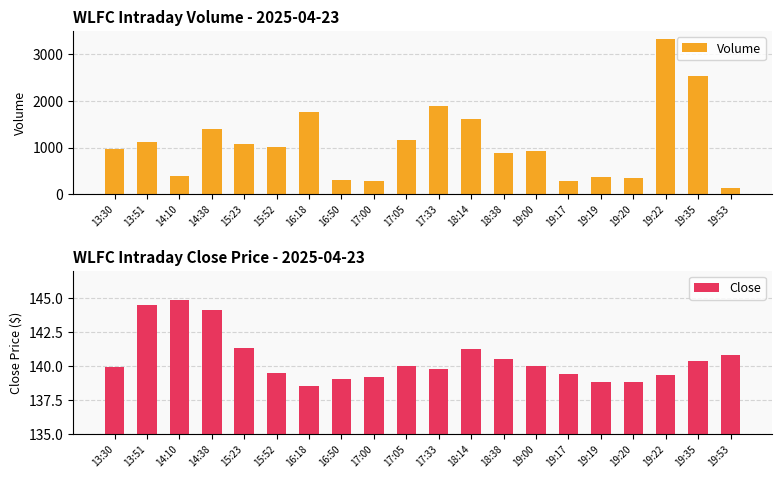

Rank the series by their maximum value, from highest to lowest.

Volume, Close